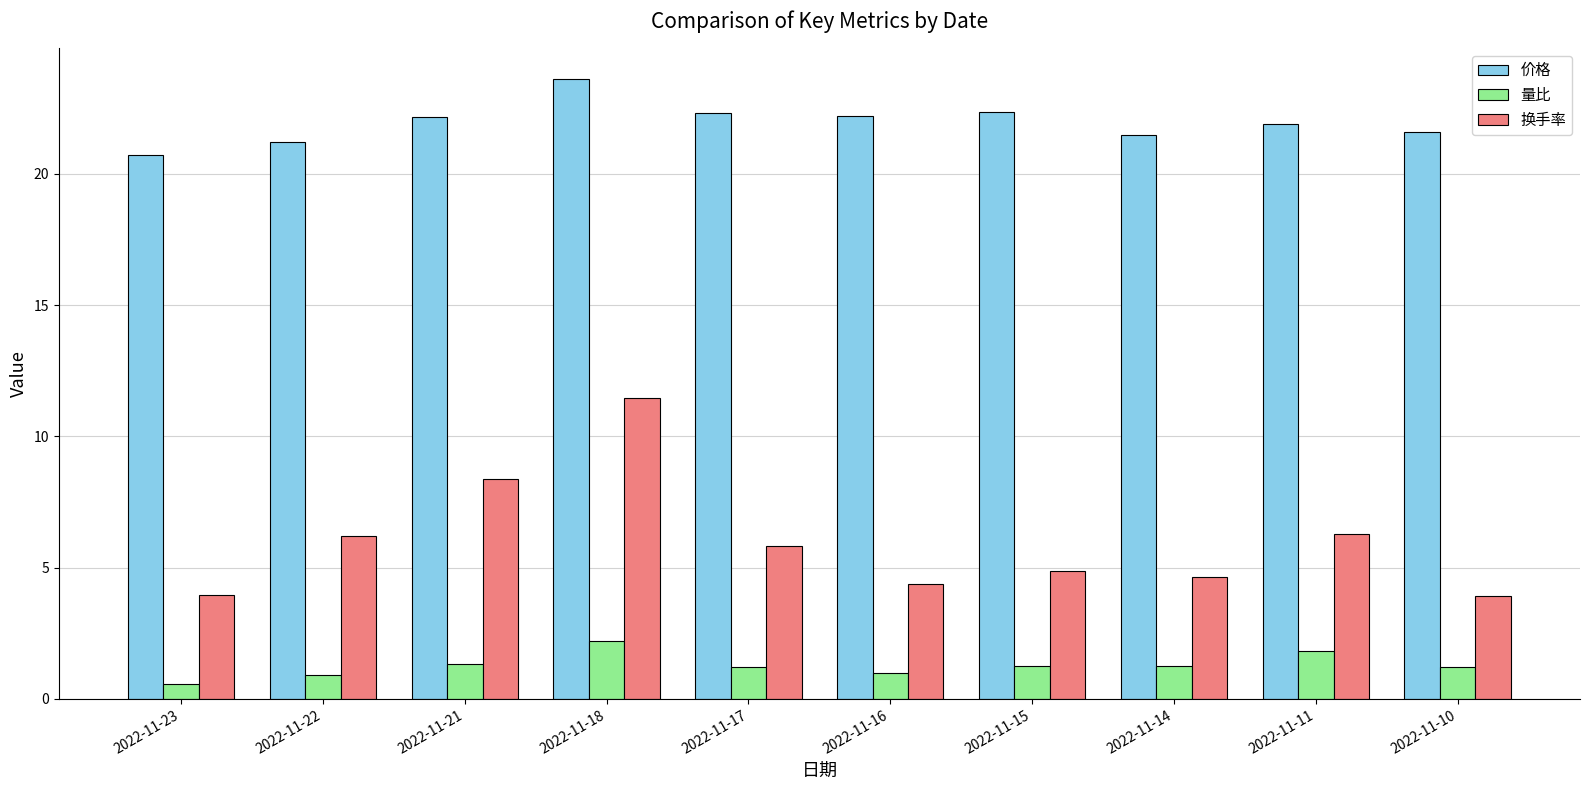

The 换手率 series shows 3.2 at 2022-11-17. True or false?

False